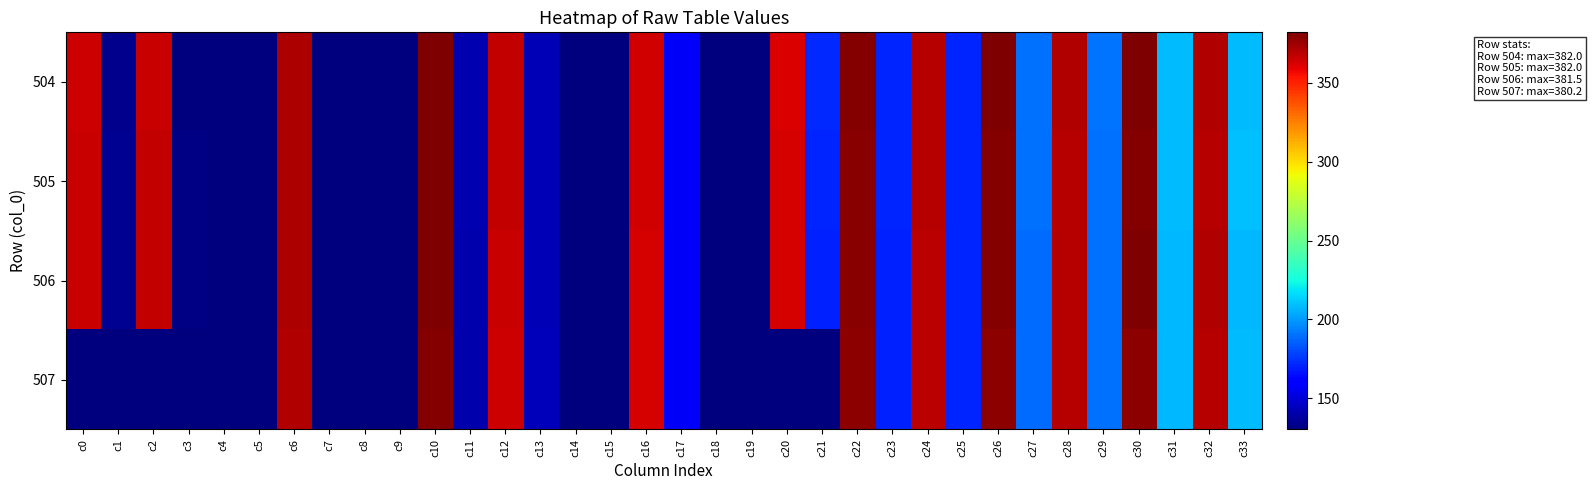

Which series has the widest spread of values?

504